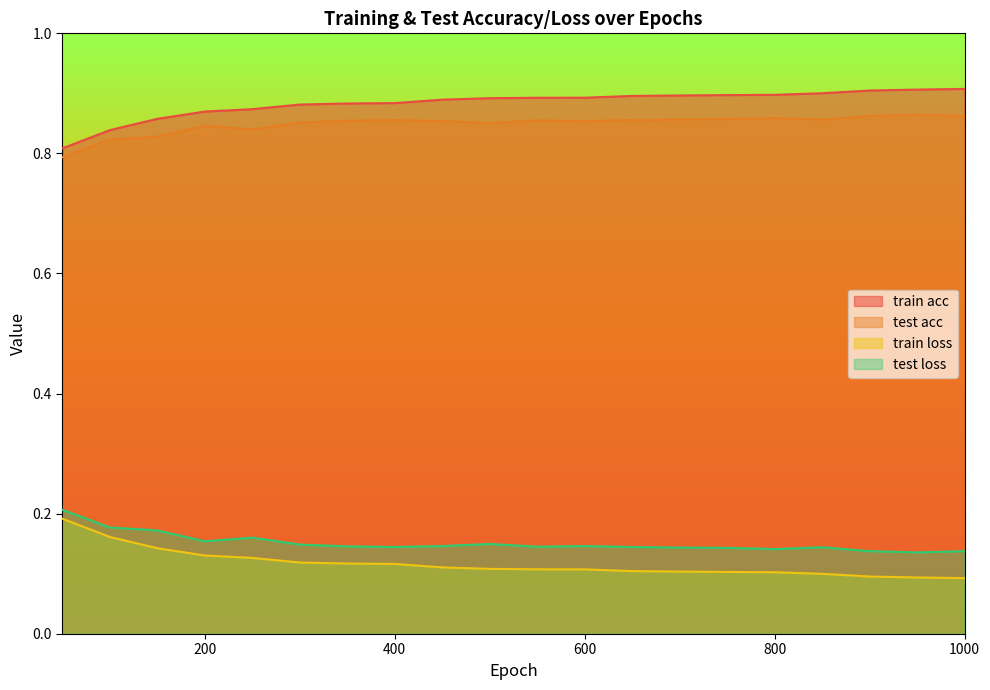

Which series changed the most between 150 and 200?

test acc